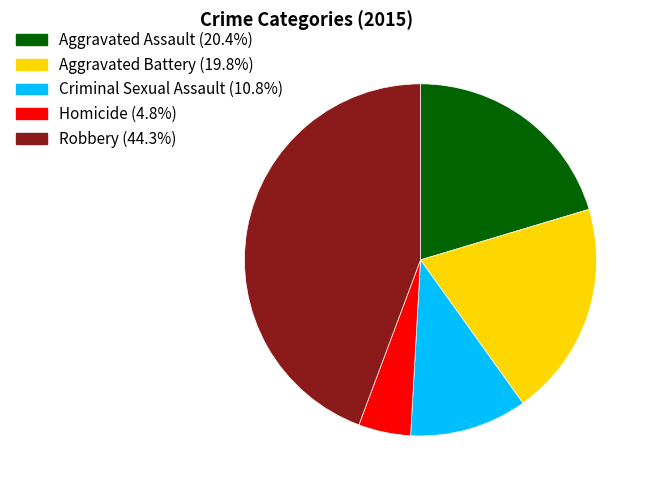

What is the ratio of the value at Criminal Sexual Assault (10.8%) to the value at Aggravated Assault (20.4%)?

0.5